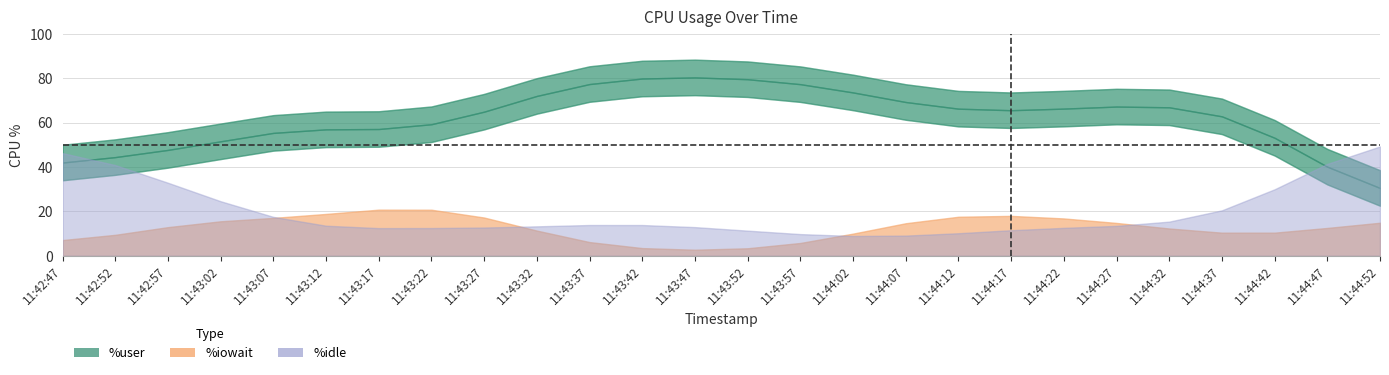

What is the approximate value of %idle at 11:44:17?

13.6